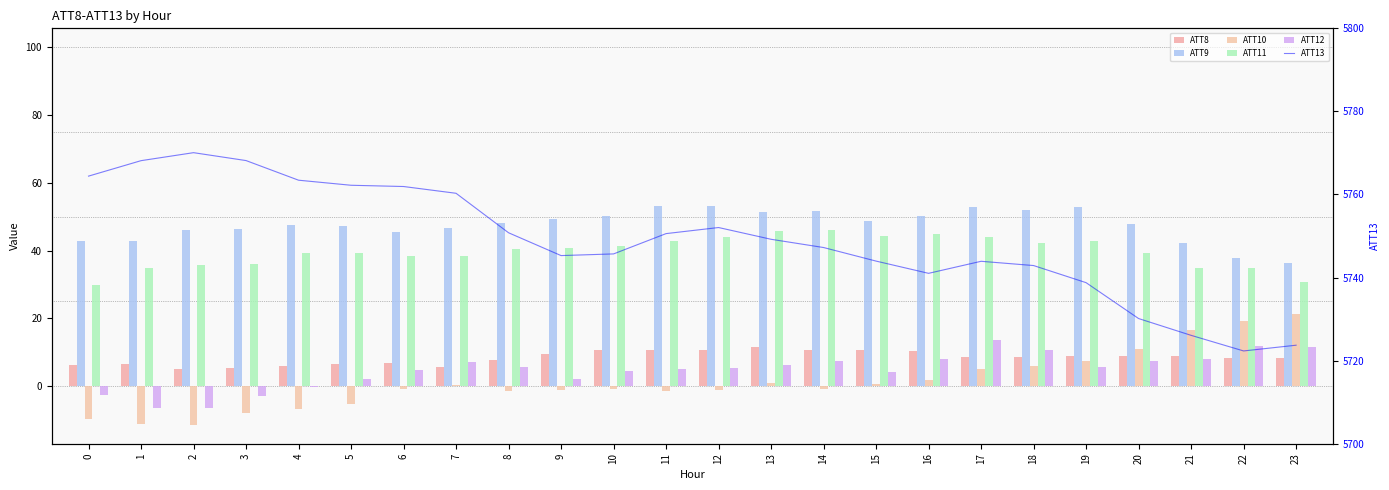

How many series are shown in this chart?

6